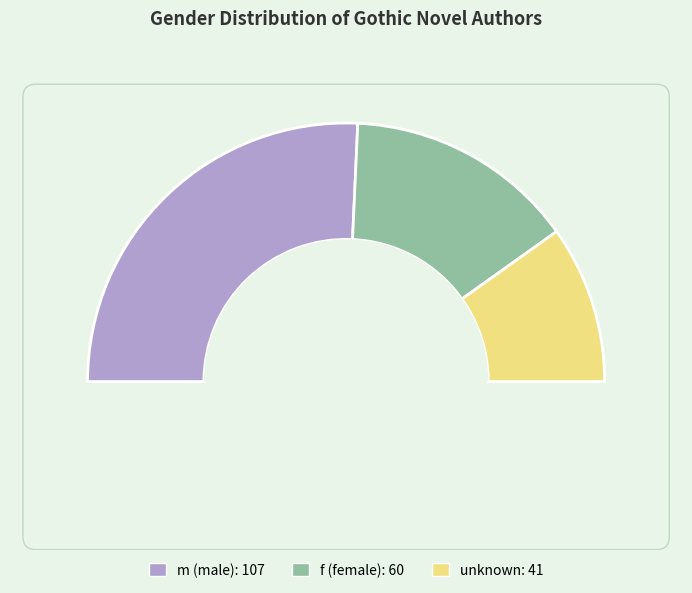

What is the majority slice?

m